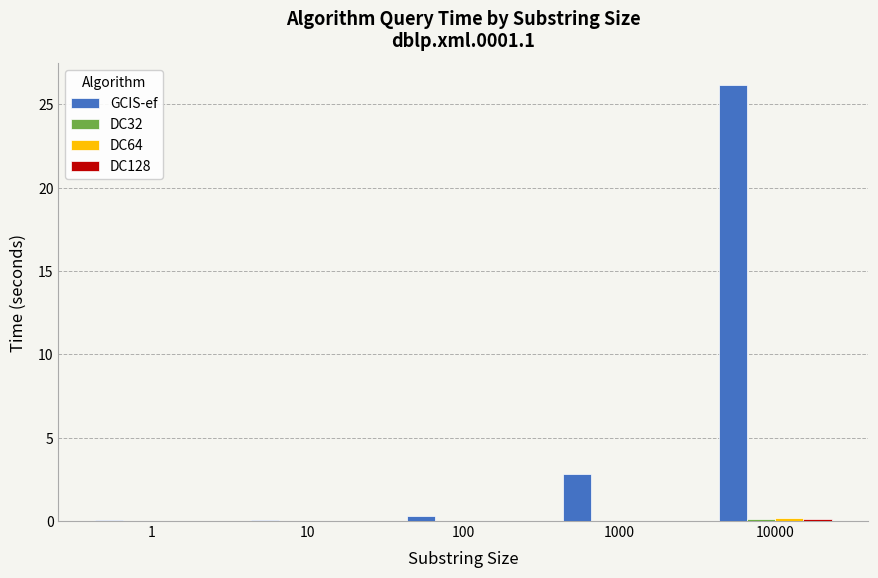

At which category is the sum across all series the highest?

10000